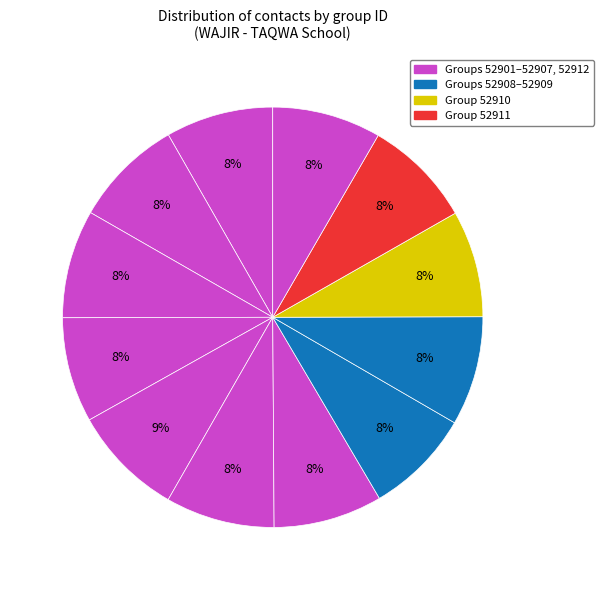

Rank the categories by value from highest to lowest.

52905, 52902, 52909, 52906, 52911, 52907, 52912, 52903, 52901, 52910, 52908, 52904